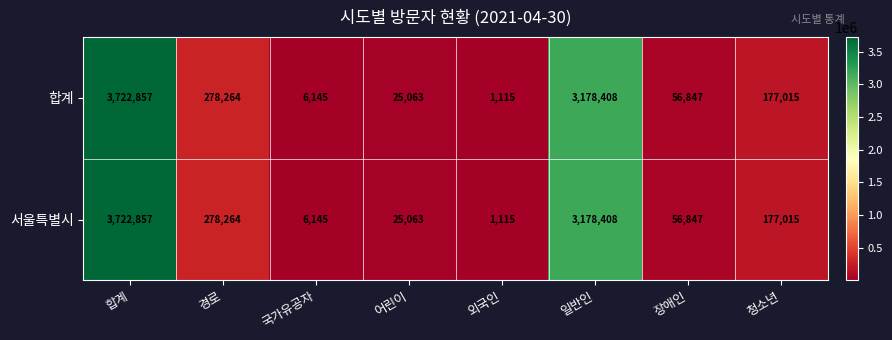

The value of 합계 at 외국인 is 1505. True or false?

False